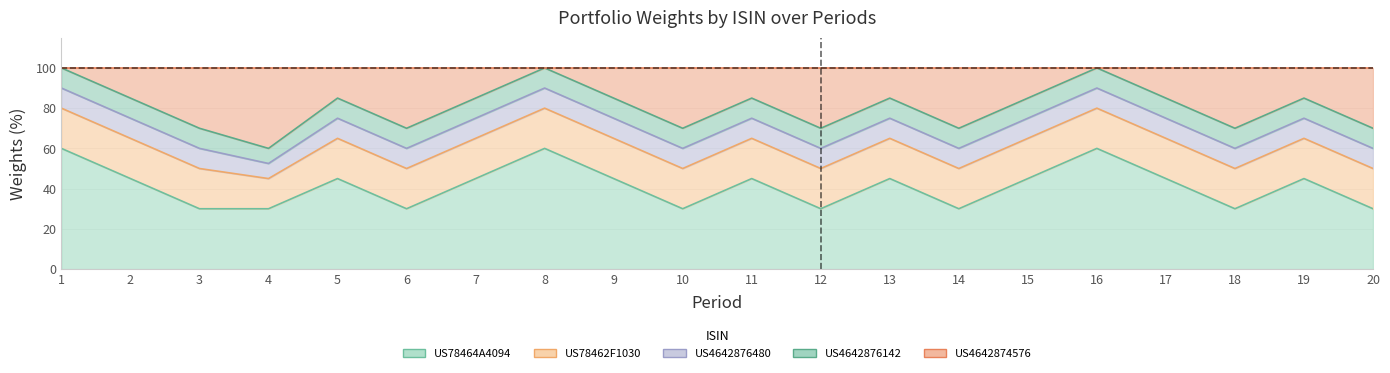

Reading left to right, list all the values displayed in this chart.

US78464A4094: 1=60.0	2=45.0	3=30.0	4=30.0	5=45.0	6=30.0	7=45.0	8=60.0	9=45.0	10=30.0	11=45.0	12=30.0	13=45.0	14=30.0	15=45.0	16=60.0	17=45.0	18=30.0	19=45.0	20=30.0
US78462F1030: 1=20.0	2=20.0	3=20.0	4=15.0	5=20.0	6=20.0	7=20.0	8=20.0	9=20.0	10=20.0	11=20.0	12=20.0	13=20.0	14=20.0	15=20.0	16=20.0	17=20.0	18=20.0	19=20.0	20=20.0
US4642876480: 1=10.0	2=10.0	3=10.0	4=7.5	5=10.0	6=10.0	7=10.0	8=10.0	9=10.0	10=10.0	11=10.0	12=10.0	13=10.0	14=10.0	15=10.0	16=10.0	17=10.0	18=10.0	19=10.0	20=10.0
US4642876142: 1=10.0	2=10.0	3=10.0	4=7.5	5=10.0	6=10.0	7=10.0	8=10.0	9=10.0	10=10.0	11=10.0	12=10.0	13=10.0	14=10.0	15=10.0	16=10.0	17=10.0	18=10.0	19=10.0	20=10.0
US4642874576: 1=0.0	2=15.0	3=30.0	4=40.0	5=15.0	6=30.0	7=15.0	8=0.0	9=15.0	10=30.0	11=15.0	12=30.0	13=15.0	14=30.0	15=15.0	16=0.0	17=15.0	18=30.0	19=15.0	20=30.0